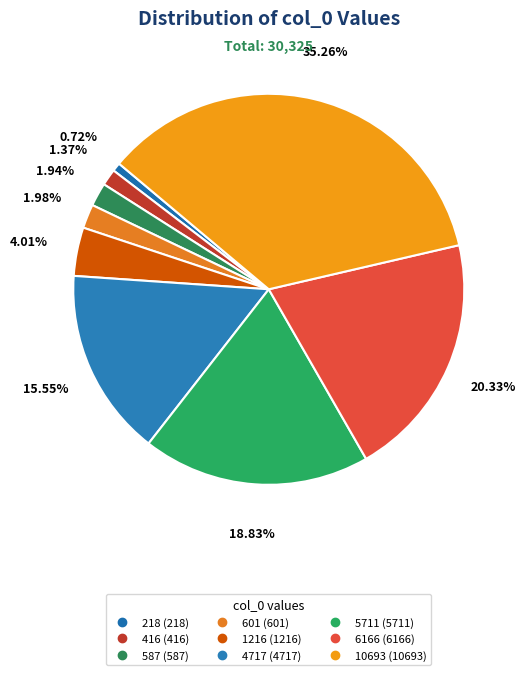

To the nearest percent, what portion does 10693 represent?

35%